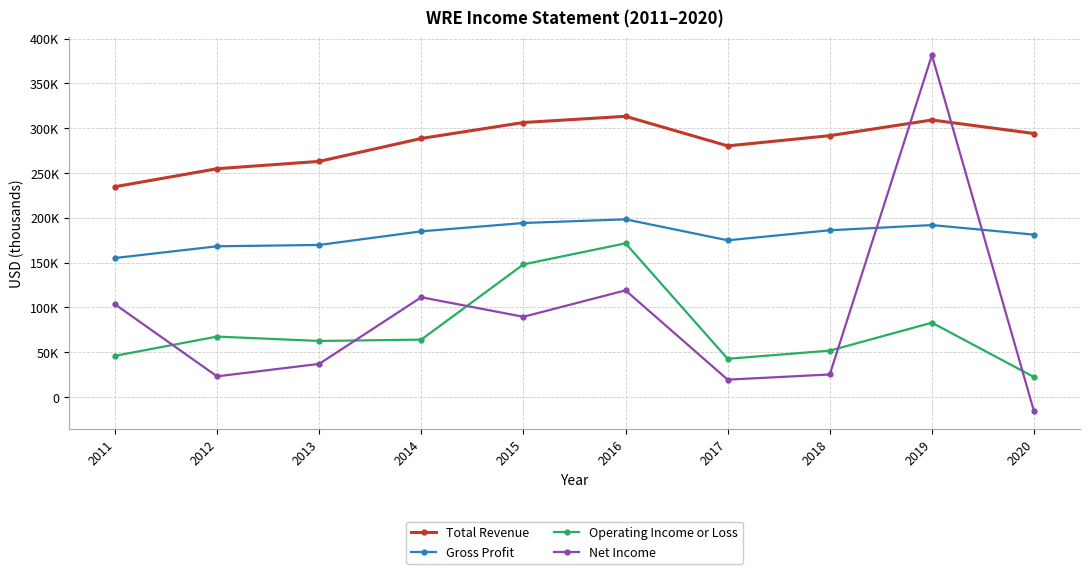

Between 2019 and 2012, which is larger?

2019